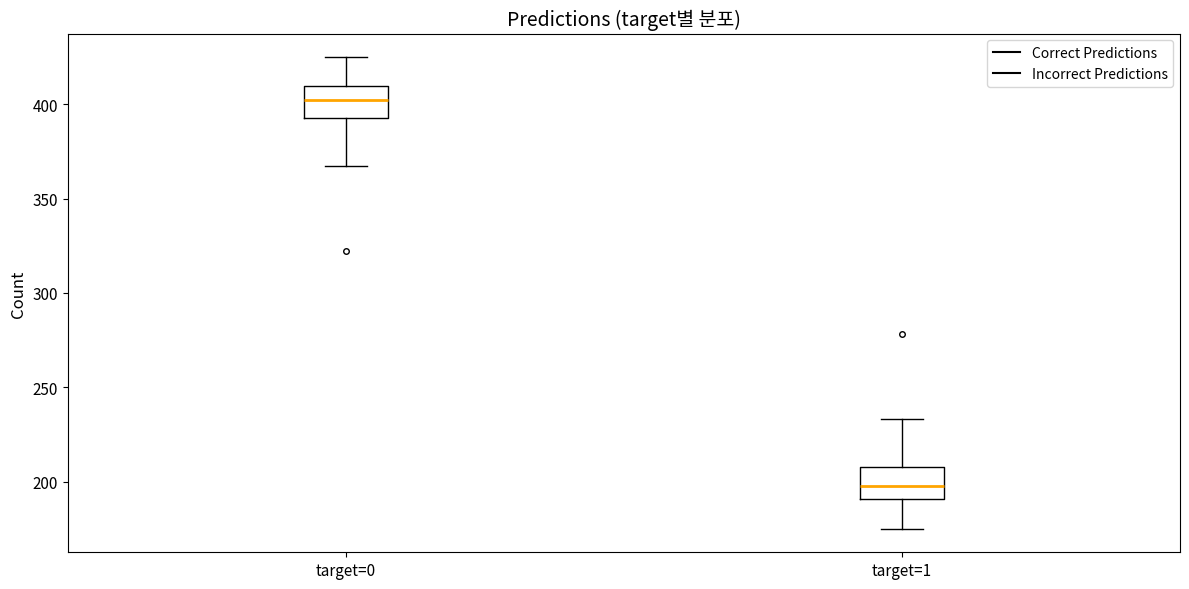

Reading left to right, transcribe this box plot: for each box, give where its median line is, the range the box spans, and where its two whiskers end, as read against the y-axis. The values are not printed on the chart, so give them approximately, as read against the axis.

target=0: median 405, box 395 to 410, whiskers 365 to 425
target=1: median 200, box 190 to 210, whiskers 175 to 235